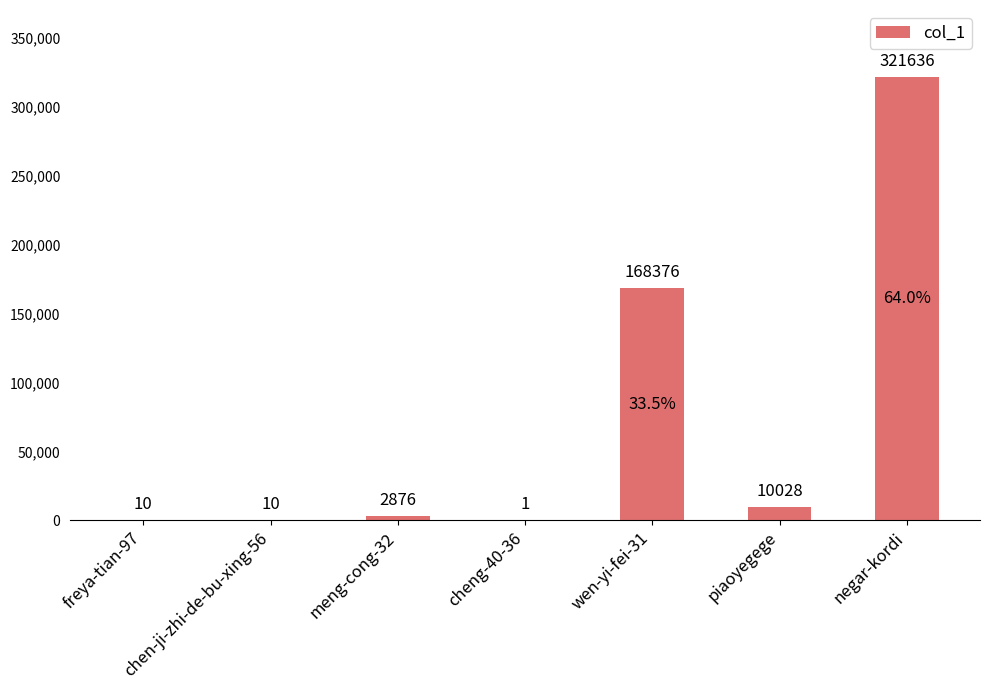

What is the sum of the values at freya-tian-97 and chen-ji-zhi-de-bu-xing-56?

20